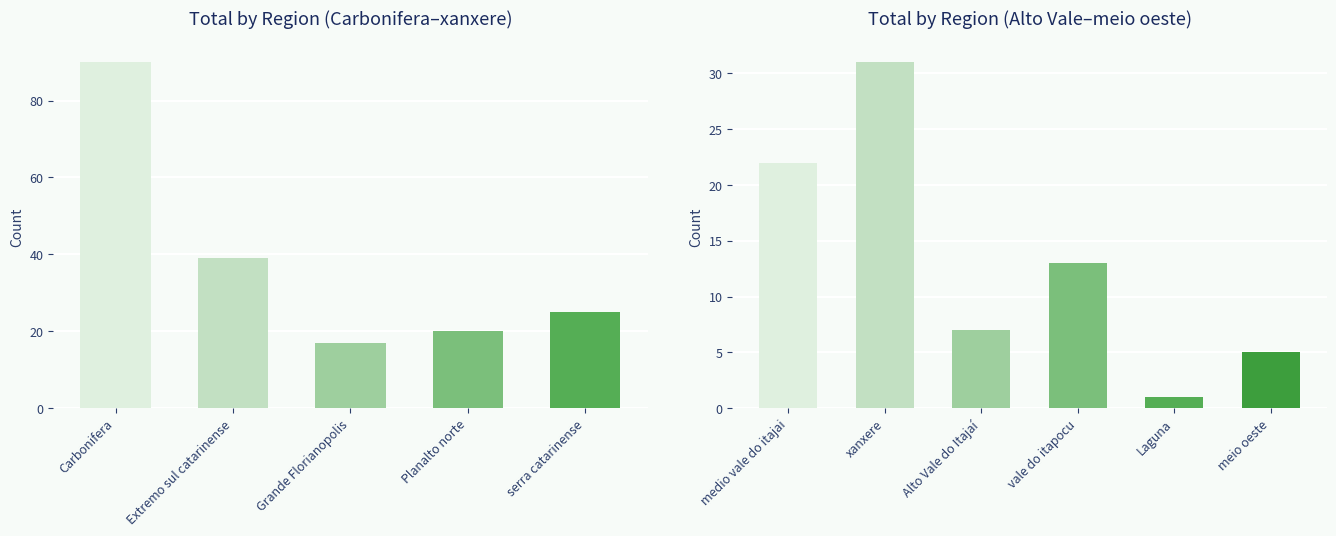

Is it true that the value at meio oeste is 3?

False